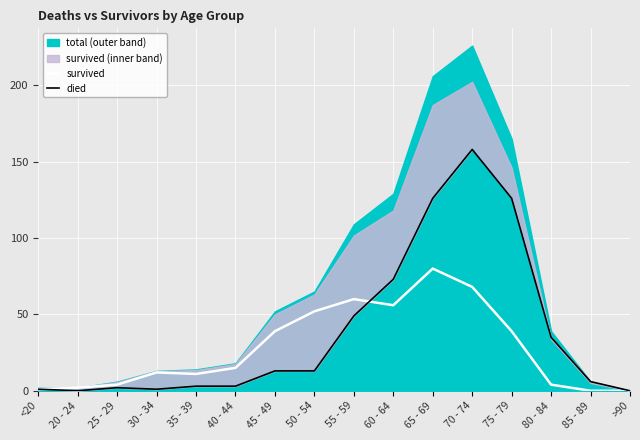

Rank the series by their average value, from lowest to highest.

survived, died